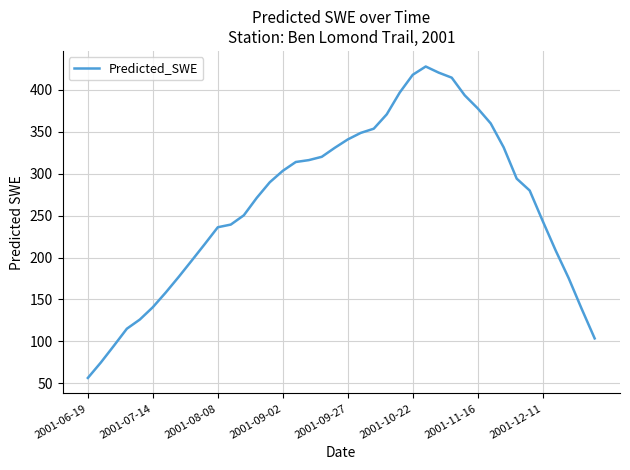

How many categories are shown in the chart?

40